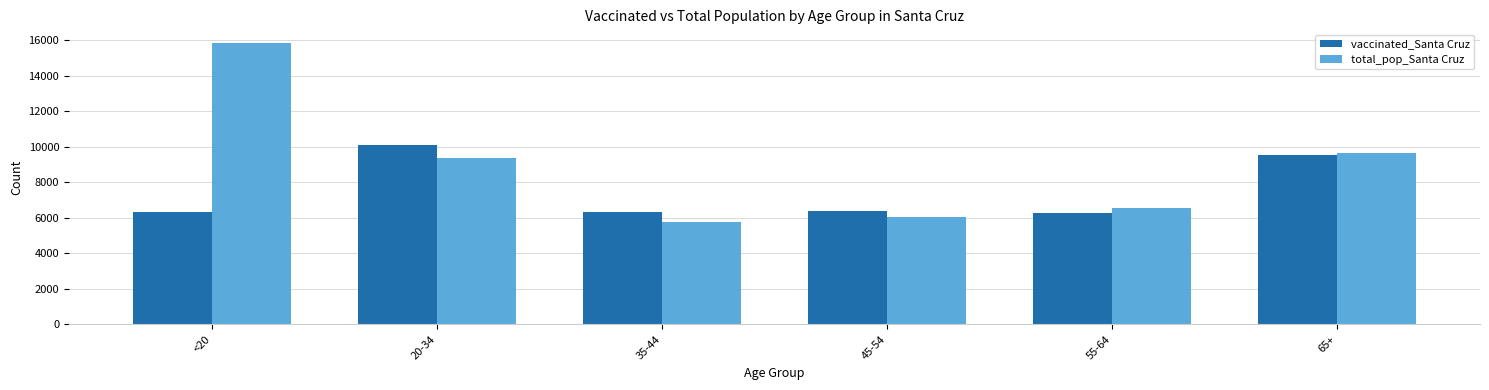

What is the value of the vaccinated_Santa Cruz bar at the 3rd from the left?

6338